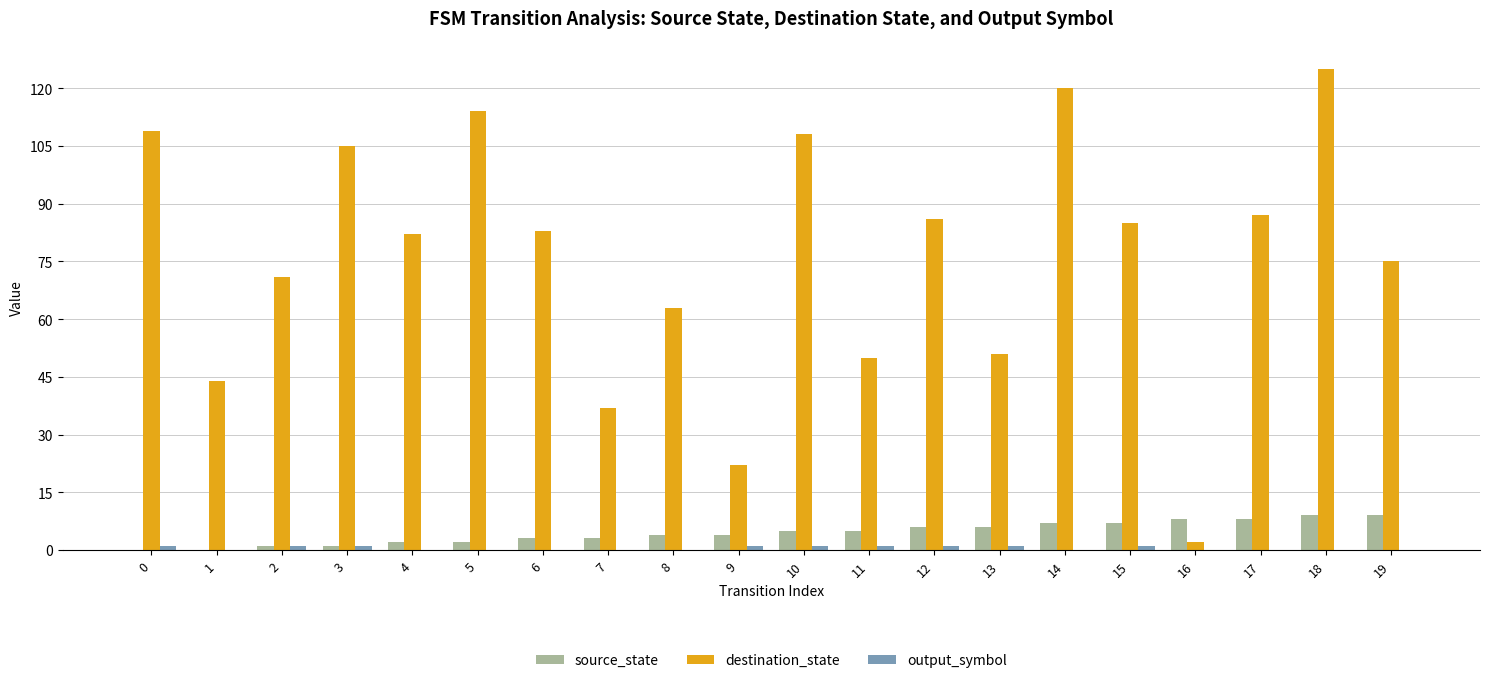

Is the value of source_state at 17 greater than the value of destination_state at 9?

No